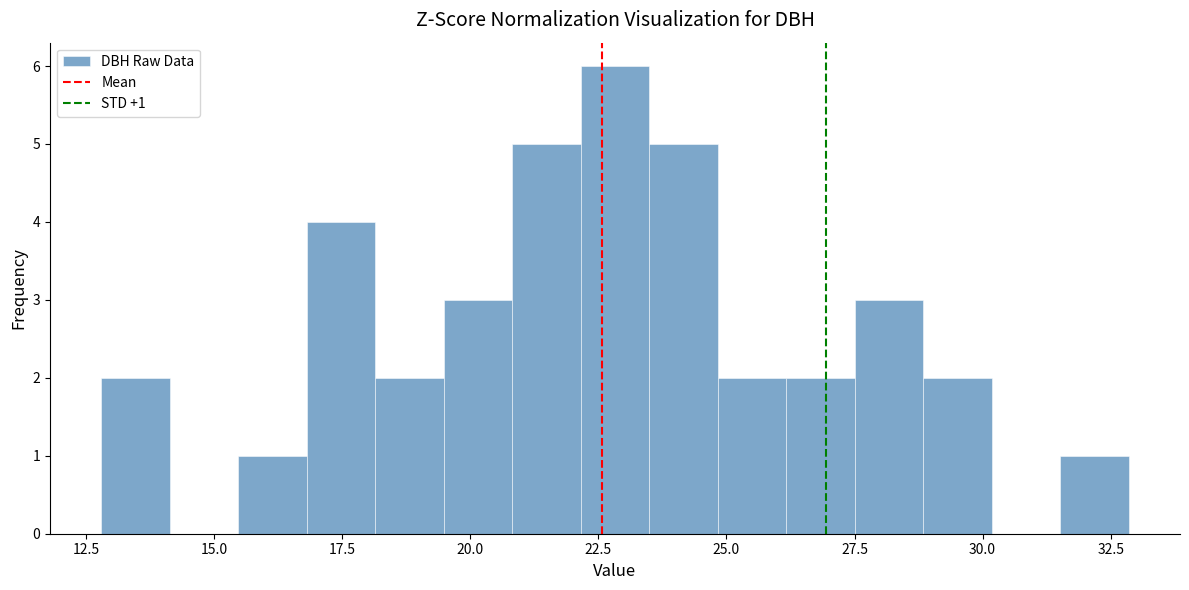

Around what value on the x-axis is the tallest bar? Give the approximate position of its centre, as read against the axis.

23.0